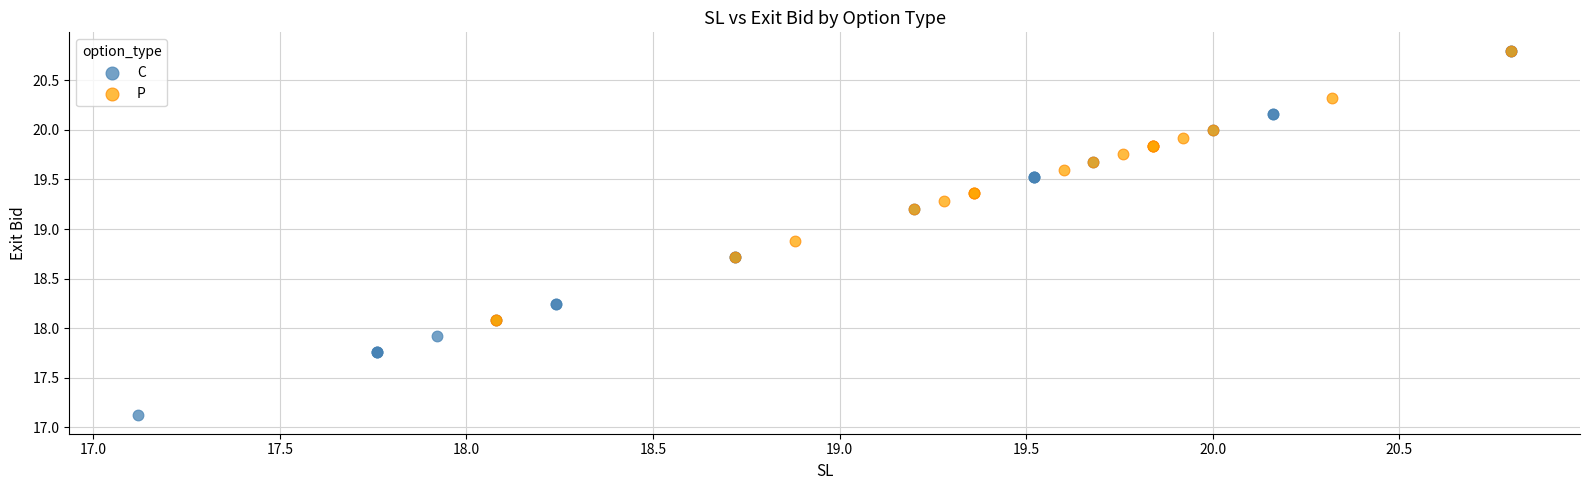

Which series has the largest Y range (max minus min)?

C